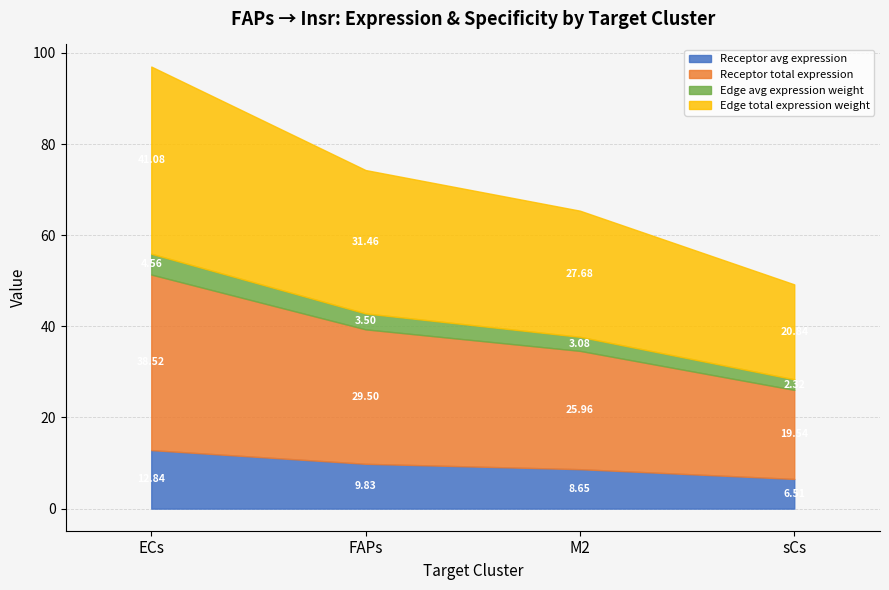

What is the difference between the maximum and second lowest values in the Edge total expression weight series?

13.4